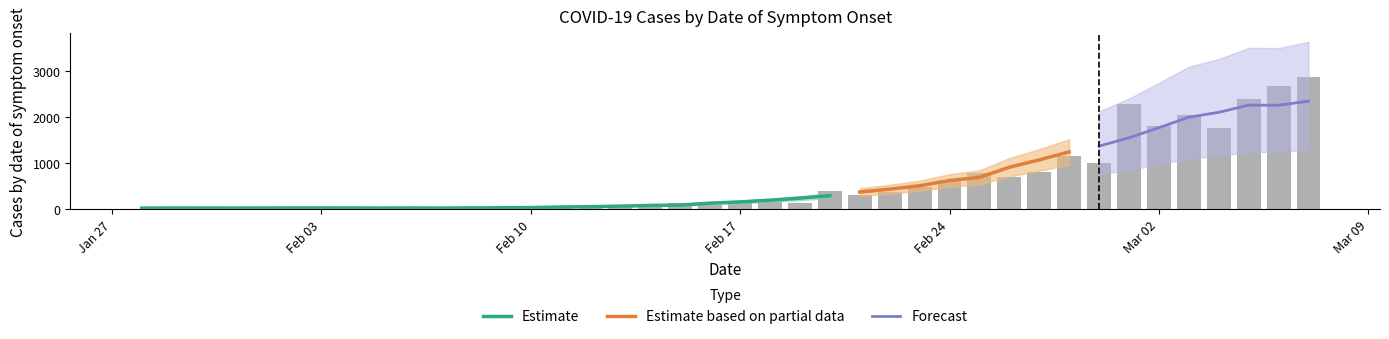

What is the change in value from 05/03/2020 to 06/03/2020?

+276